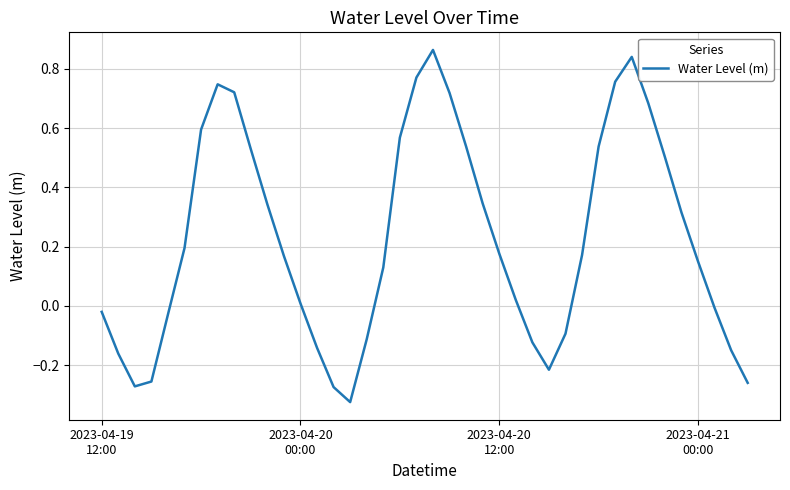

What is the difference between the maximum and minimum values?

1.2